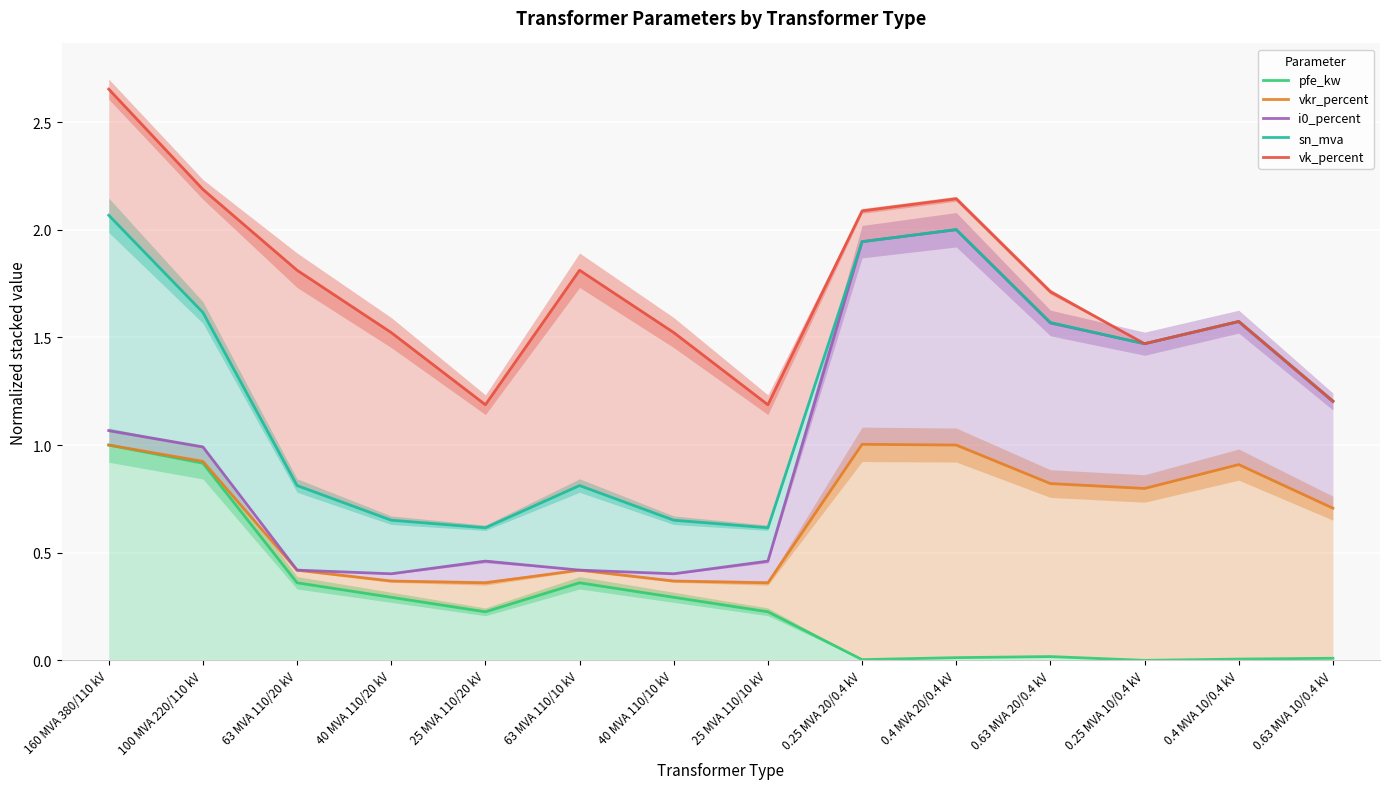

What is the average value of the vkr_percent series?

0.7